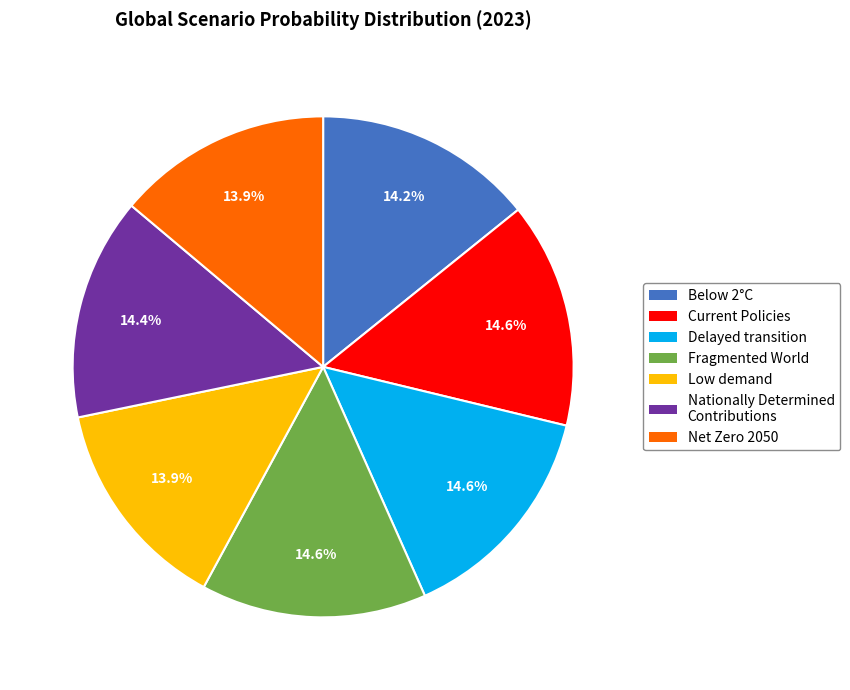

What percentage do Low demand and Fragmented World together represent?

28.4%